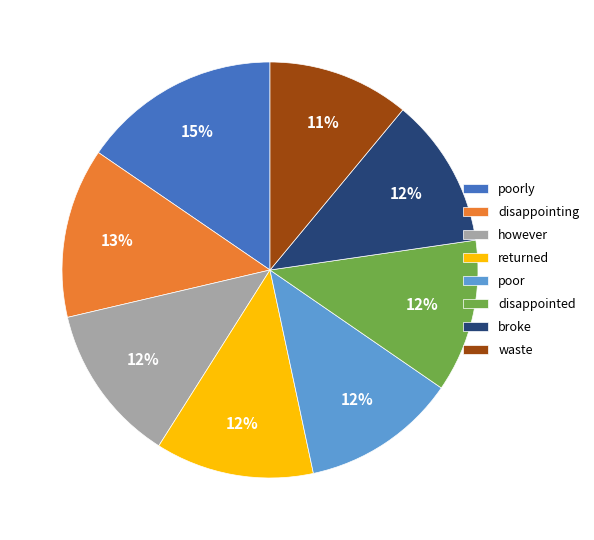

Do broke and however together represent more than half of the pie?

No